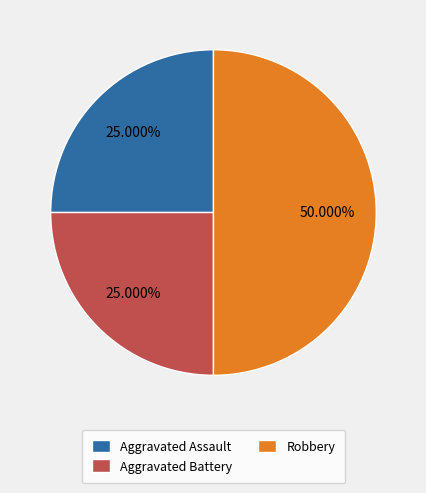

To the nearest percent, what portion does Robbery represent?

50%